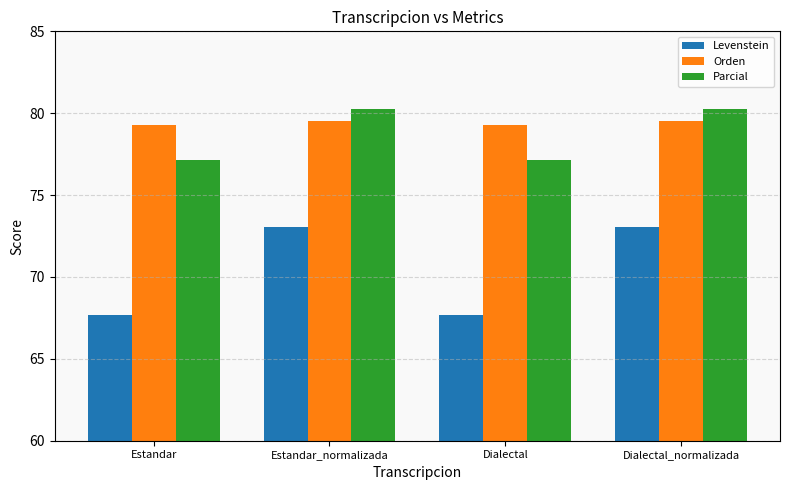

What is the approximate value of Parcial at Estandar_normalizada?

80.3